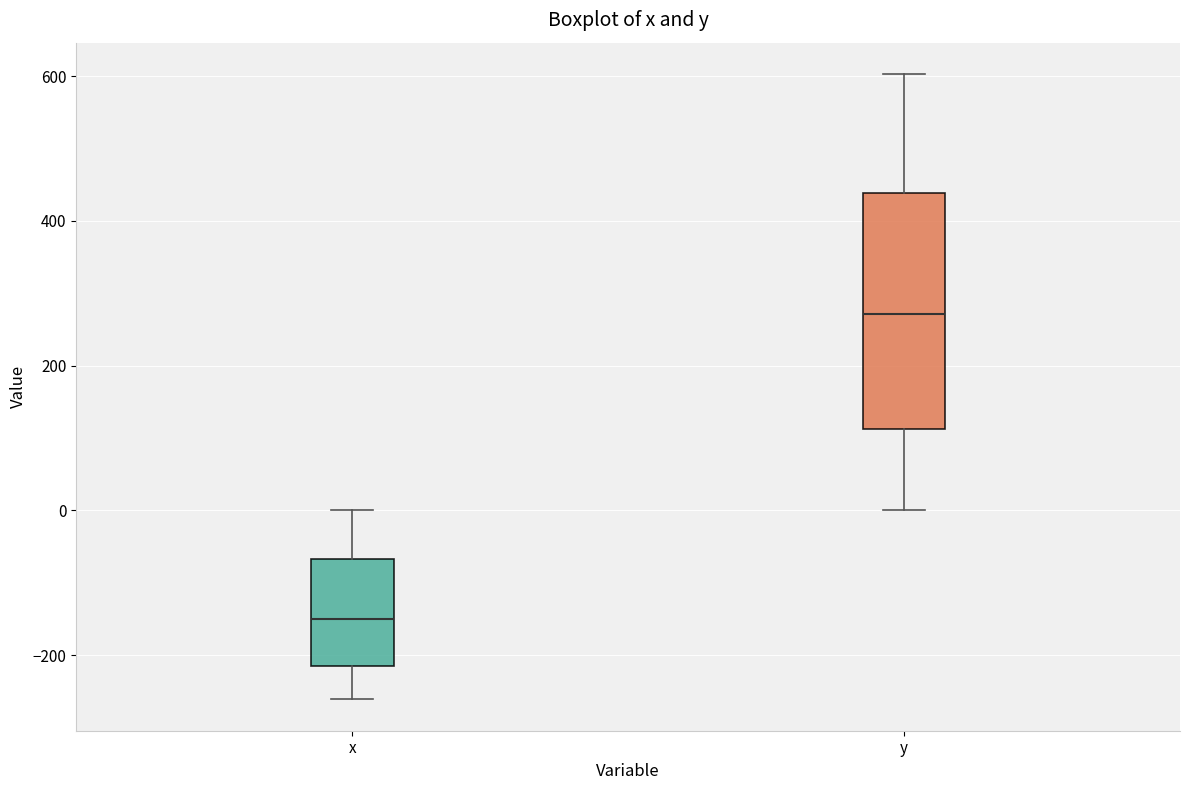

Reading left to right, read every box against the y-axis: the position of its median line, the range the box covers, and the ends of its whiskers. The values are not printed on the chart, so give them approximately, as read against the axis.

x: median -160, box -220 to -60, whiskers -260 to 0
y: median 280, box 120 to 440, whiskers 0 to 600